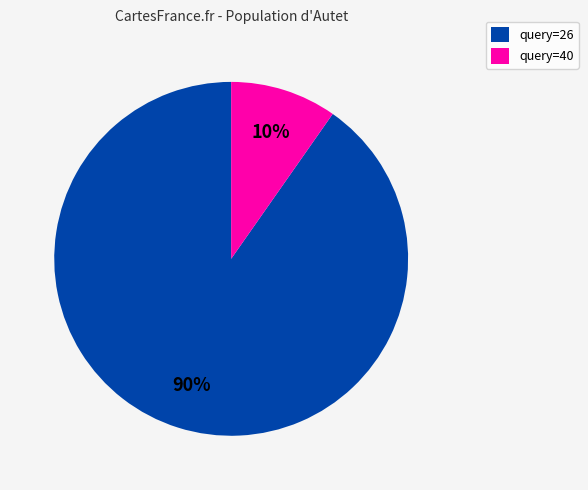

What is the smallest slice in the pie chart?

query=40